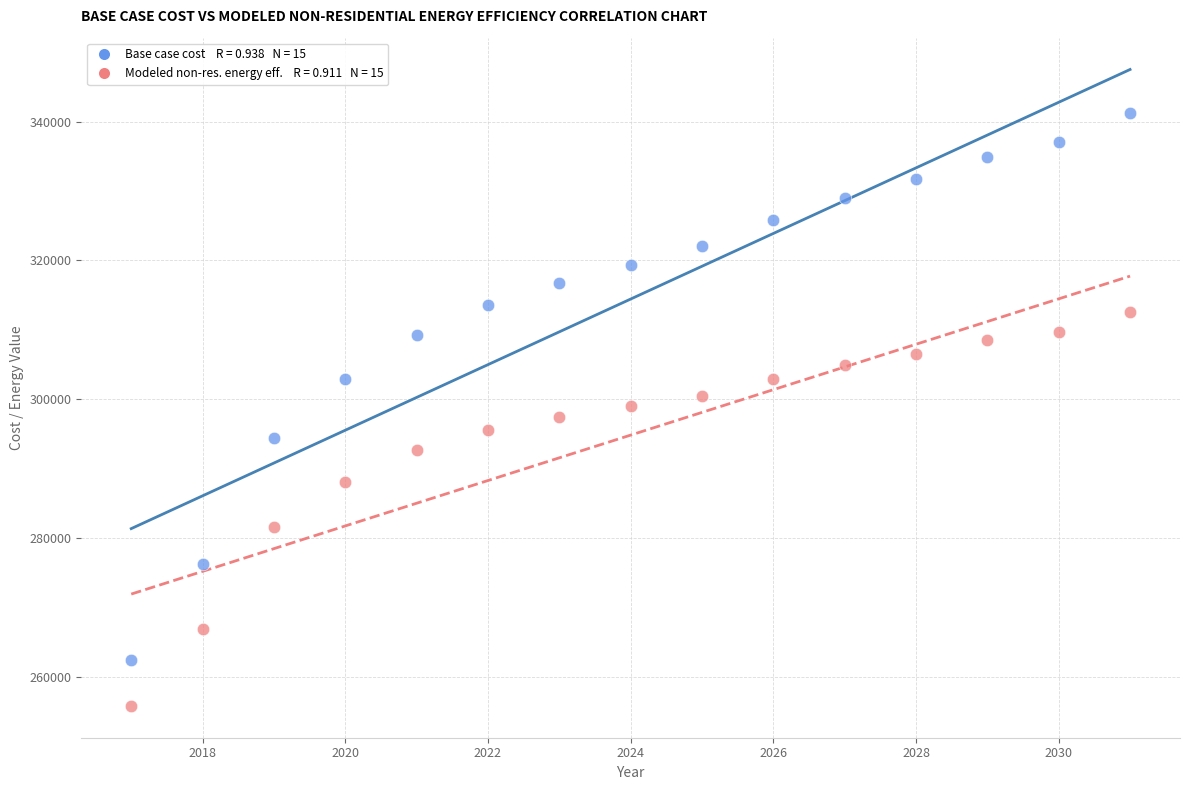

Across all data points, what is the range of Y values (max minus min)?

85421.0